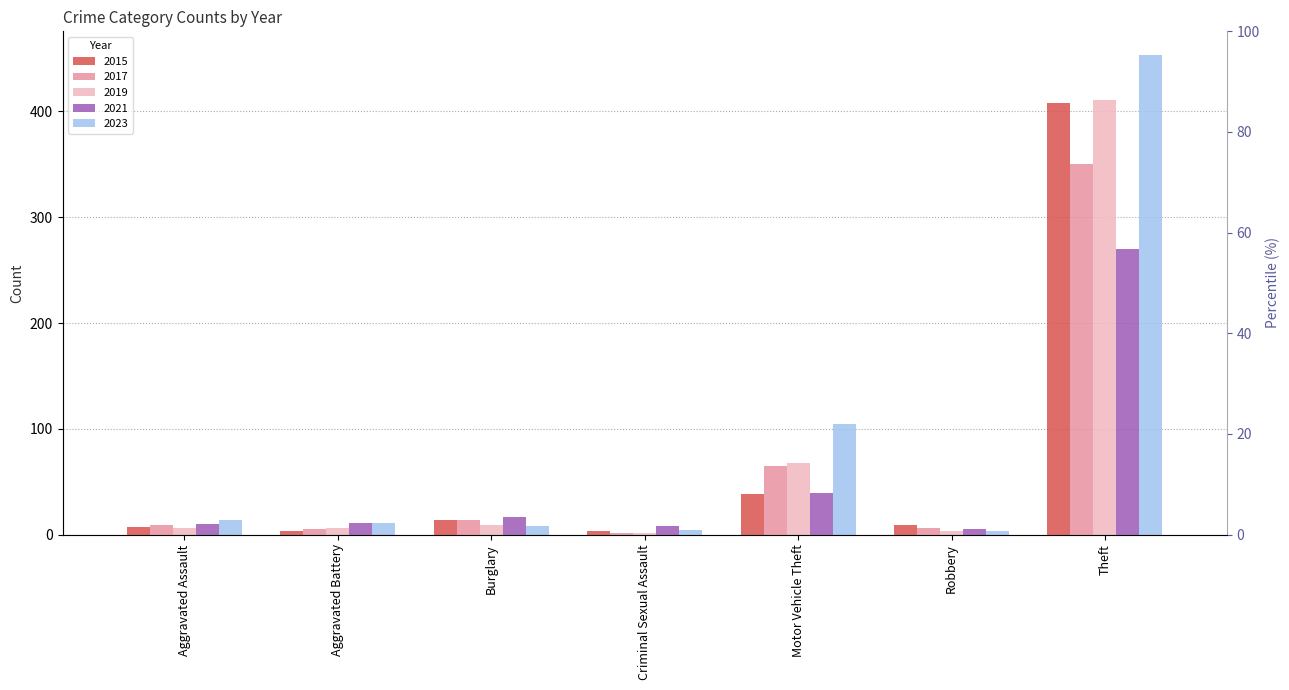

Reading right to left, list all the values displayed in this chart.

2015: Theft=408	Robbery=9	Motor Vehicle Theft=38	Criminal Sexual Assault=3	Burglary=14	Aggravated Battery=3	Aggravated Assault=7
2017: Theft=350	Robbery=6	Motor Vehicle Theft=65	Criminal Sexual Assault=2	Burglary=14	Aggravated Battery=5	Aggravated Assault=9
2019: Theft=411	Robbery=3	Motor Vehicle Theft=68	Criminal Sexual Assault=2	Burglary=9	Aggravated Battery=6	Aggravated Assault=6
2021: Theft=270	Robbery=5	Motor Vehicle Theft=39	Criminal Sexual Assault=8	Burglary=17	Aggravated Battery=11	Aggravated Assault=10
2023: Theft=453	Robbery=3	Motor Vehicle Theft=105	Criminal Sexual Assault=4	Burglary=8	Aggravated Battery=11	Aggravated Assault=14